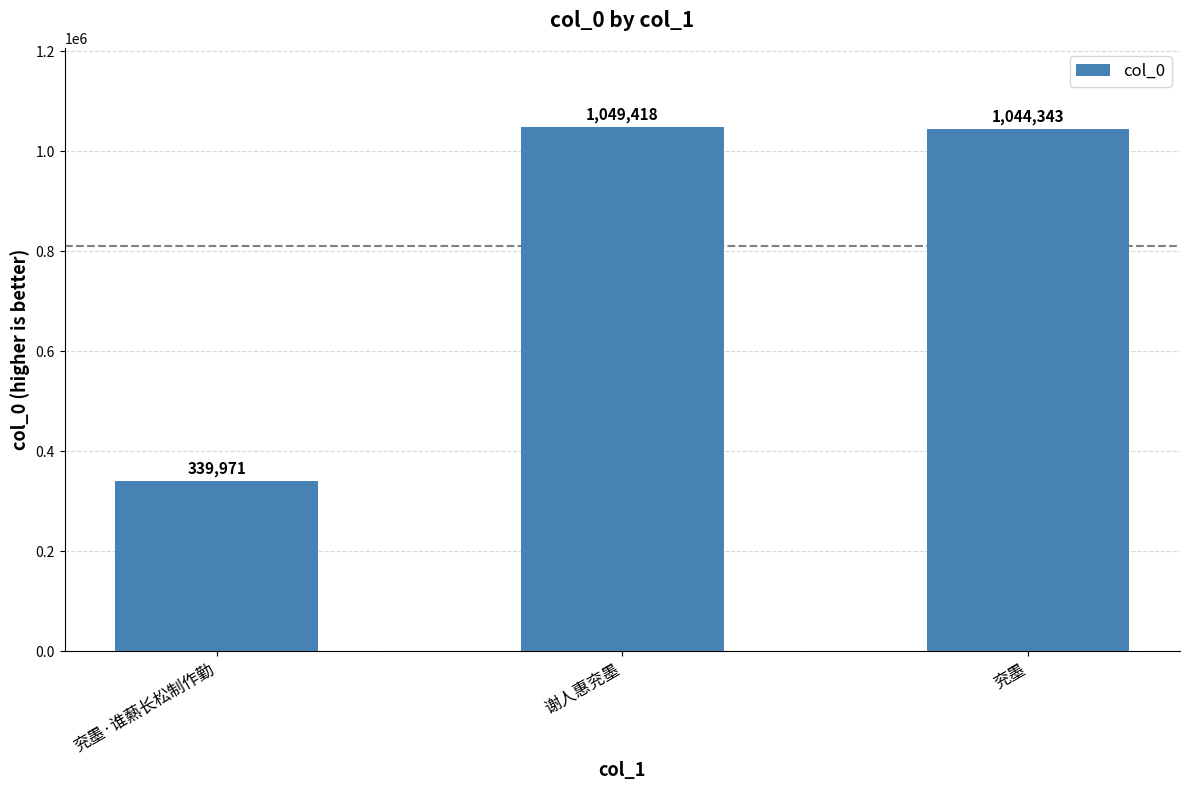

Reading left to right, list all the values displayed in this chart.

兖墨·谁爇长松制作勤=339971	谢人惠兖墨=1049418	兖墨=1044343